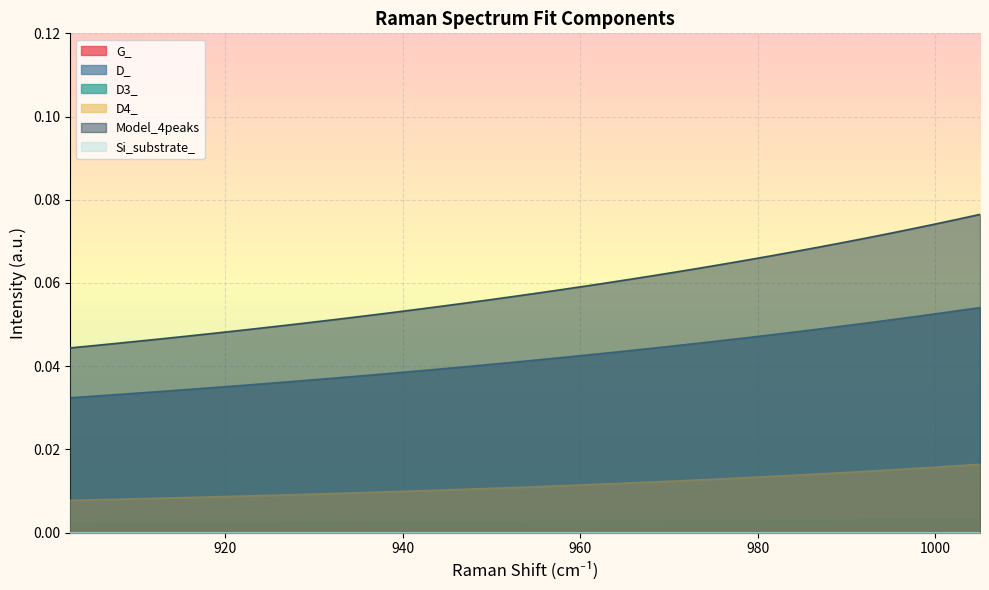

The D3_ series shows 0.0 at 999.788709312683. True or false?

True